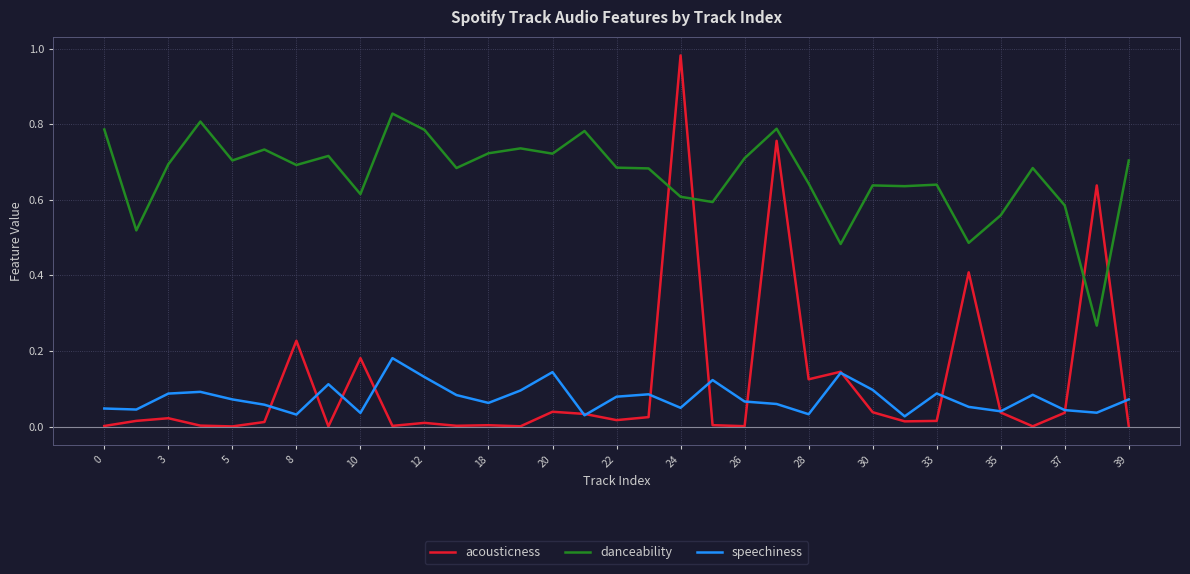

Is this an area chart (filled region under the line)?

No